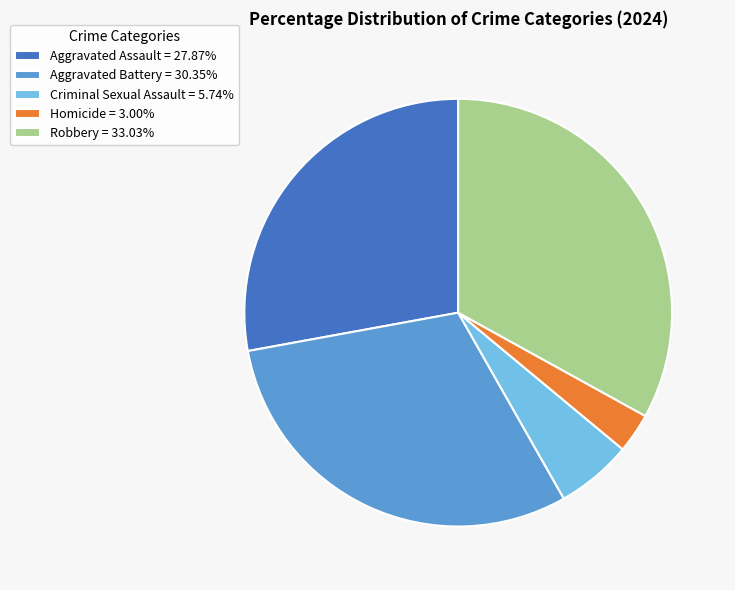

Is there a majority slice in this chart?

No